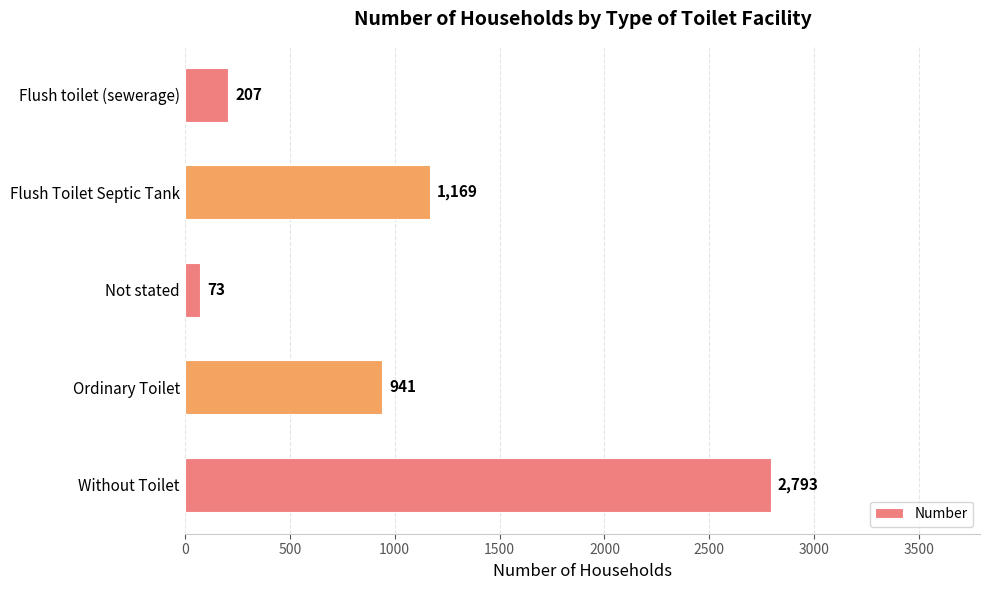

What is the change in value from Ordinary Toilet to Without Toilet?

+1852